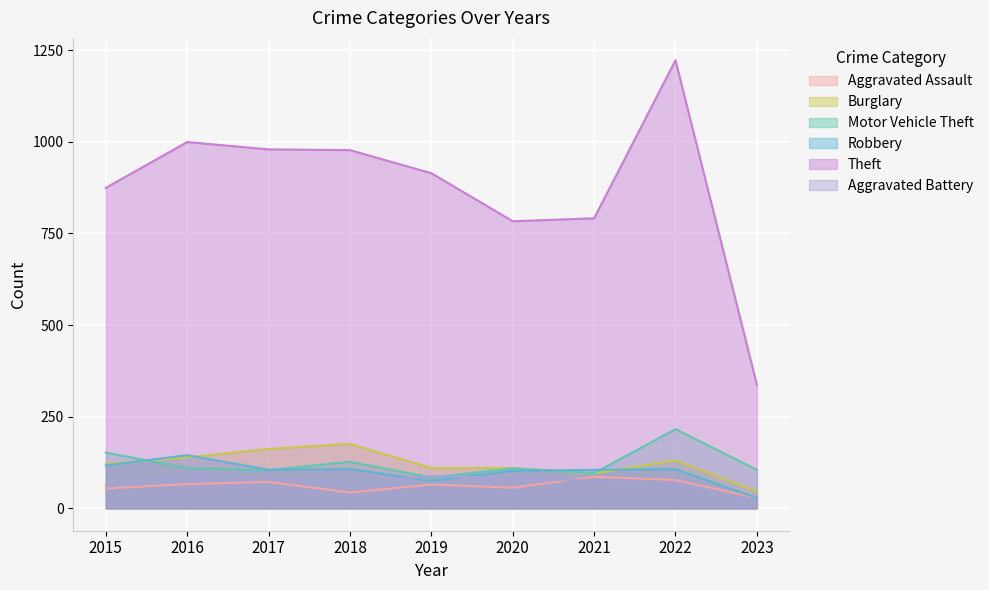

True or false: Aggravated Battery and Theft cross at least once.

False